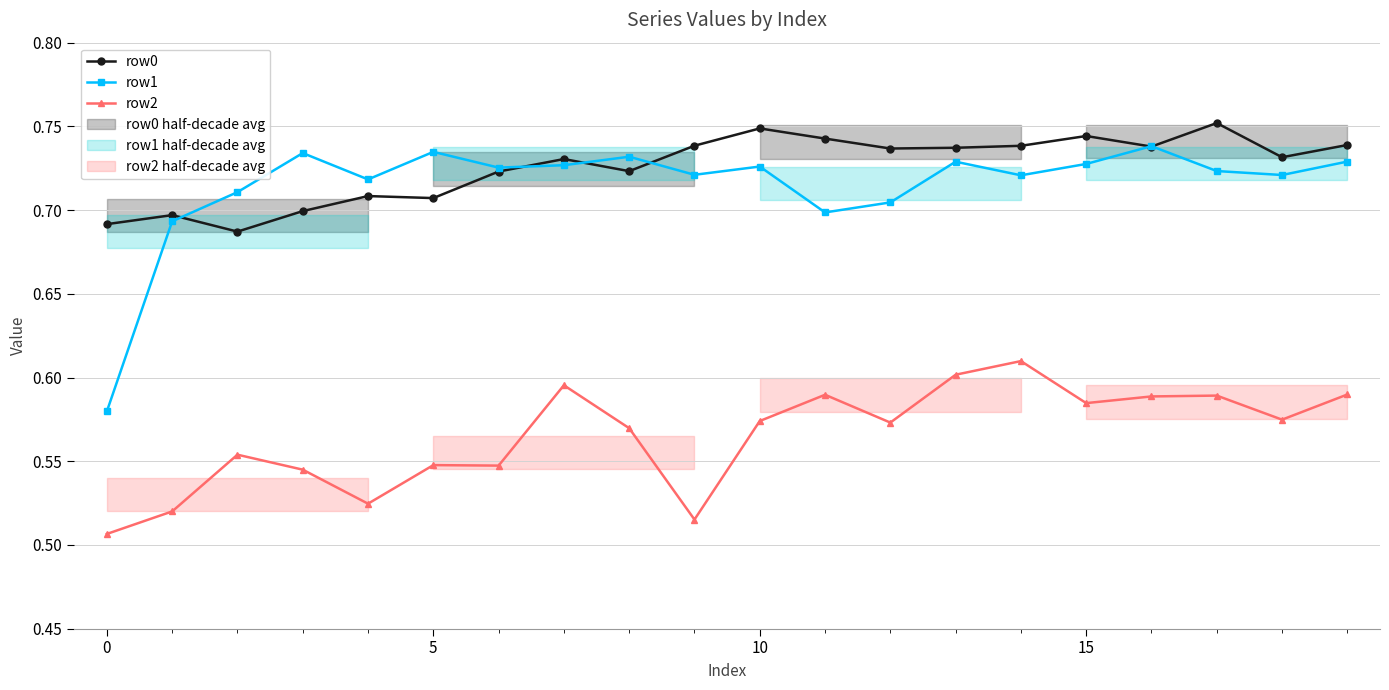

The row0 series shows 0.7 at 9. True or false?

True